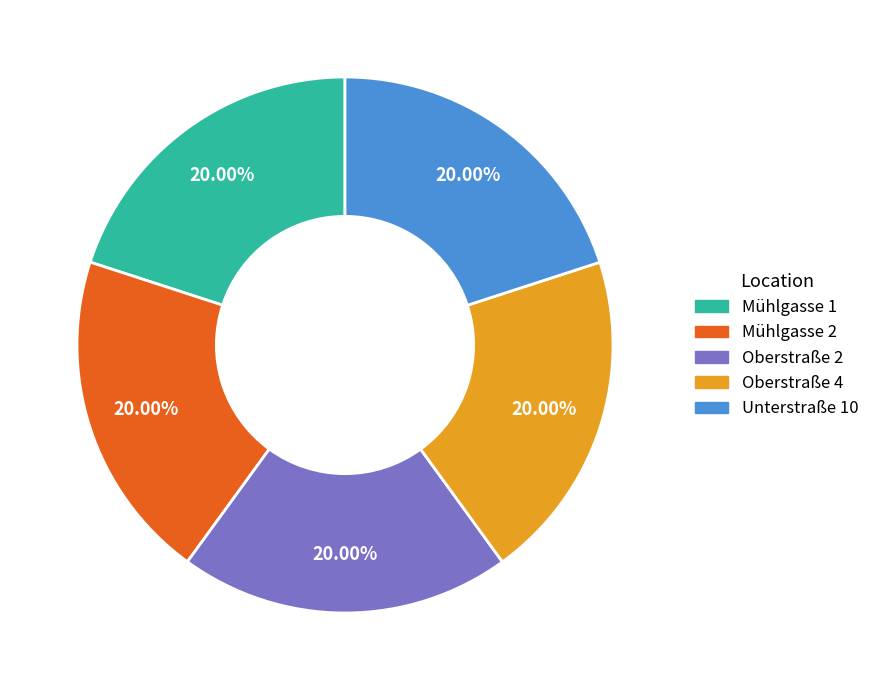

Does Unterstraße 10 account for over 50% of the chart?

No